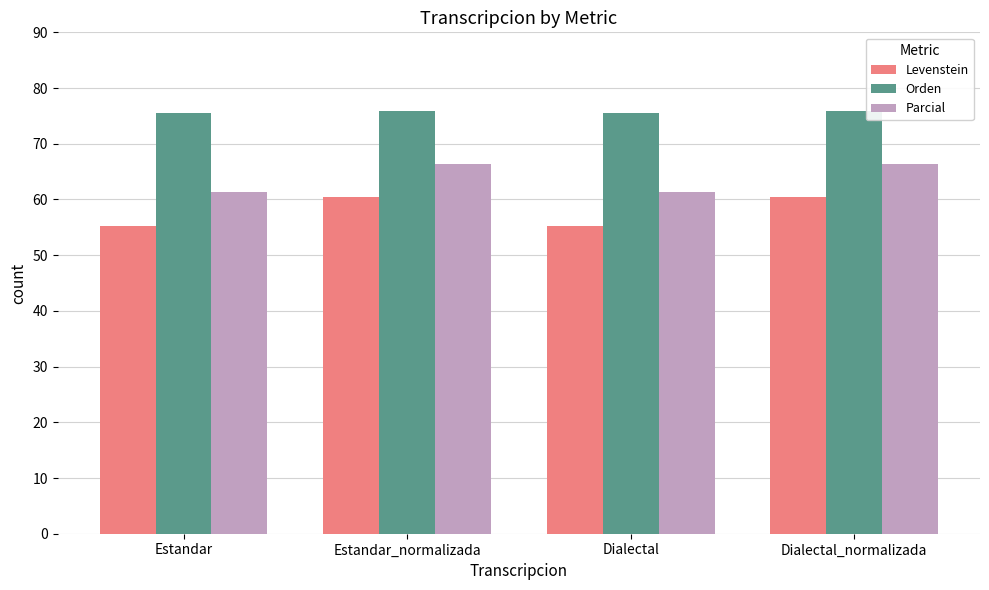

List the series in order of their peak value, highest first.

Orden, Parcial, Levenstein